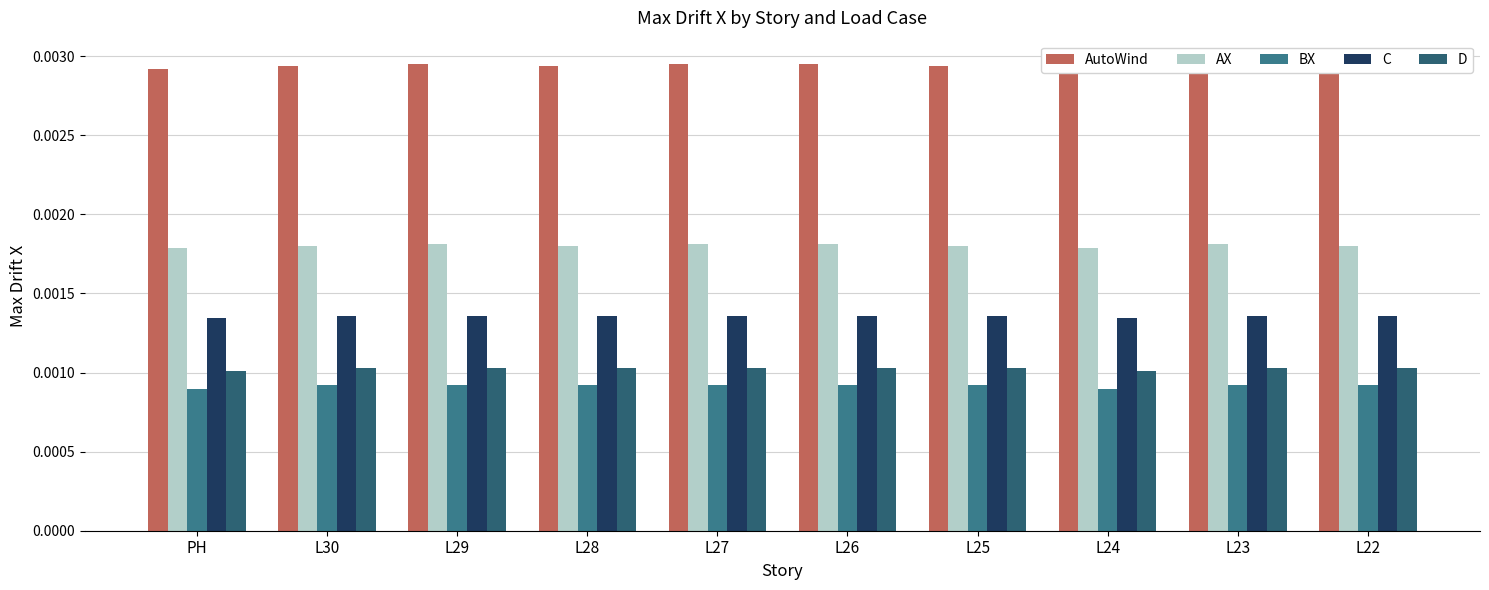

How many categories are shown in the chart?

10